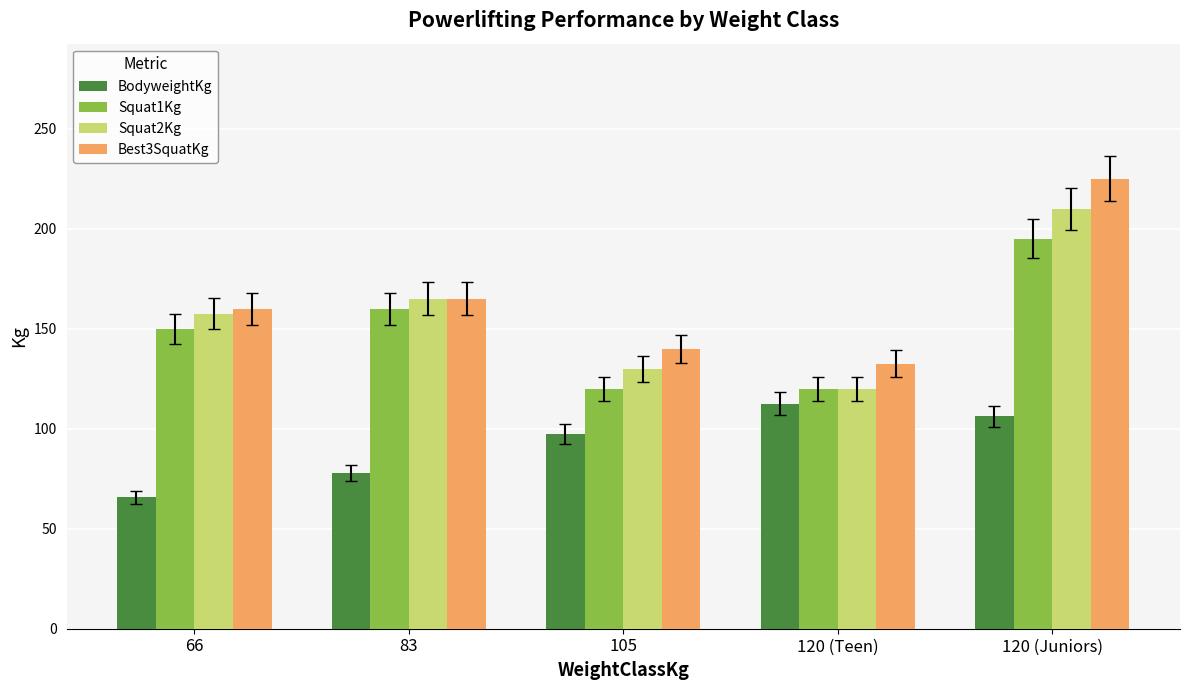

At which category is the sum across all series the highest?

120 (Juniors)